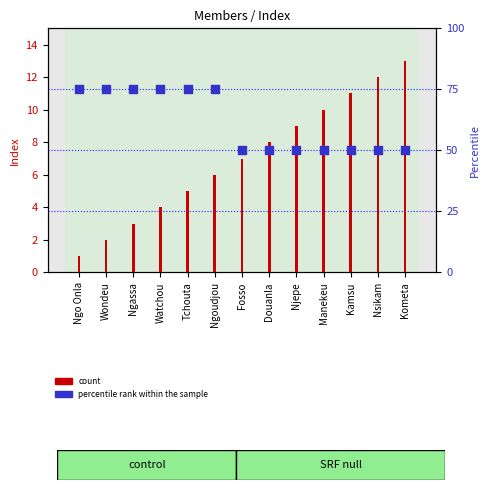

What is the total value across all series at Njepe?

59